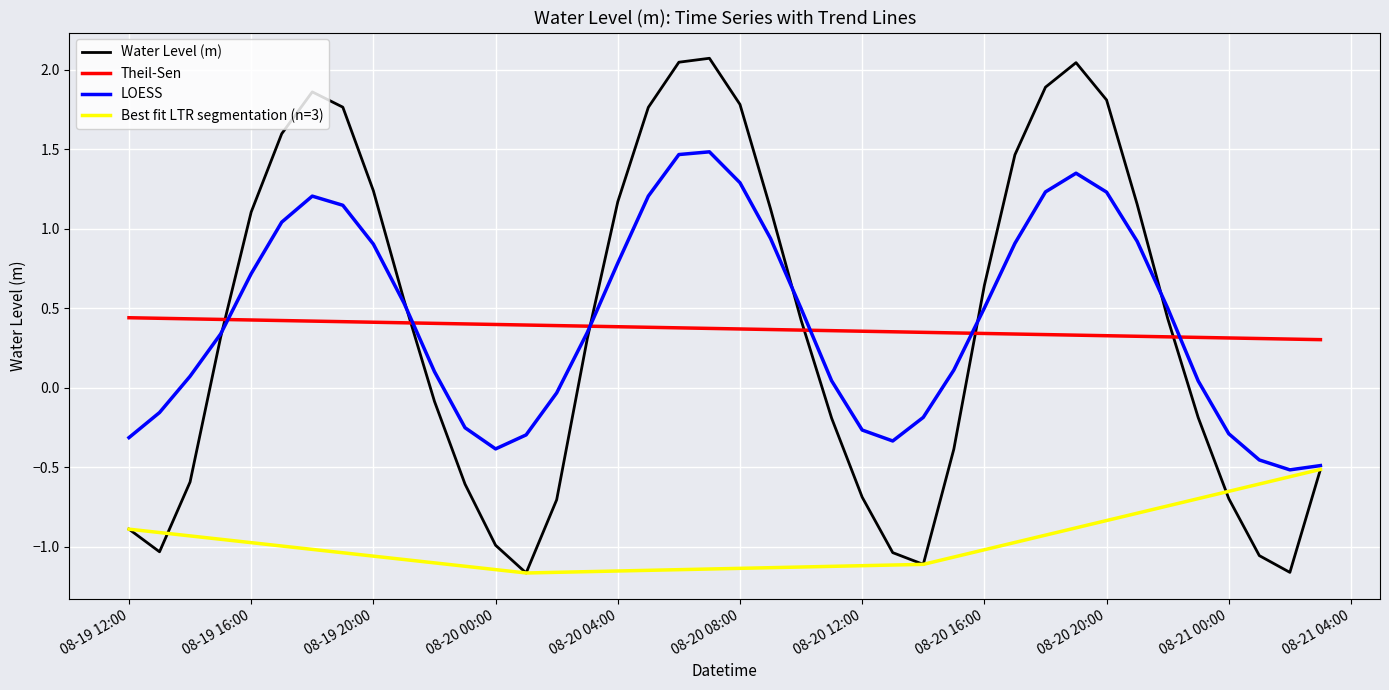

Which series has the largest range (max minus min)?

Water Level (m)